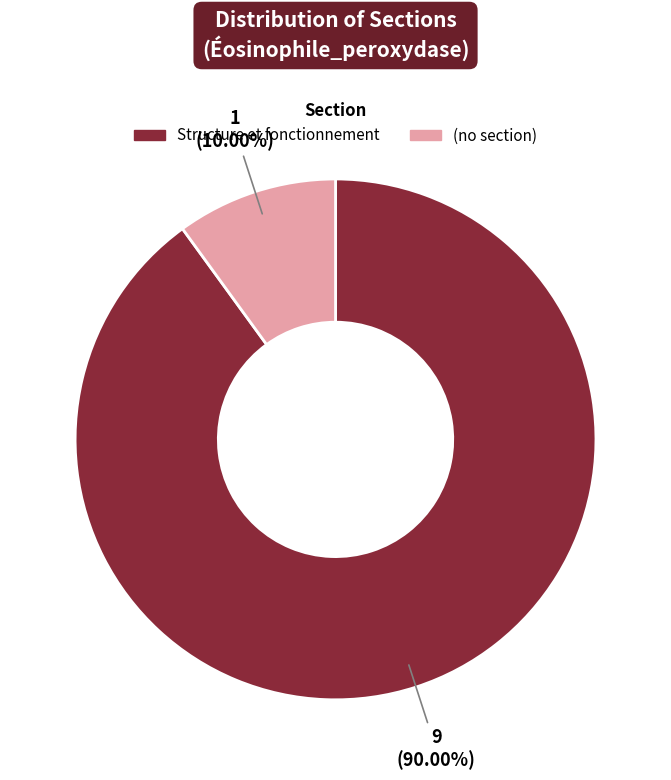

Is there any slice that represents more than half of the pie?

Yes